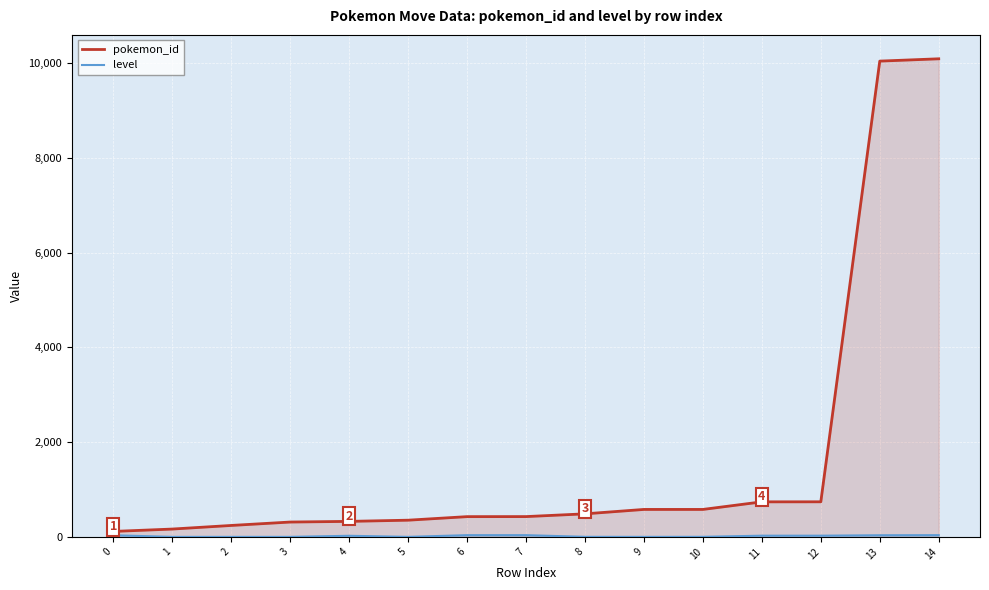

Rank the series at 6 from highest to lowest value.

pokemon_id, level